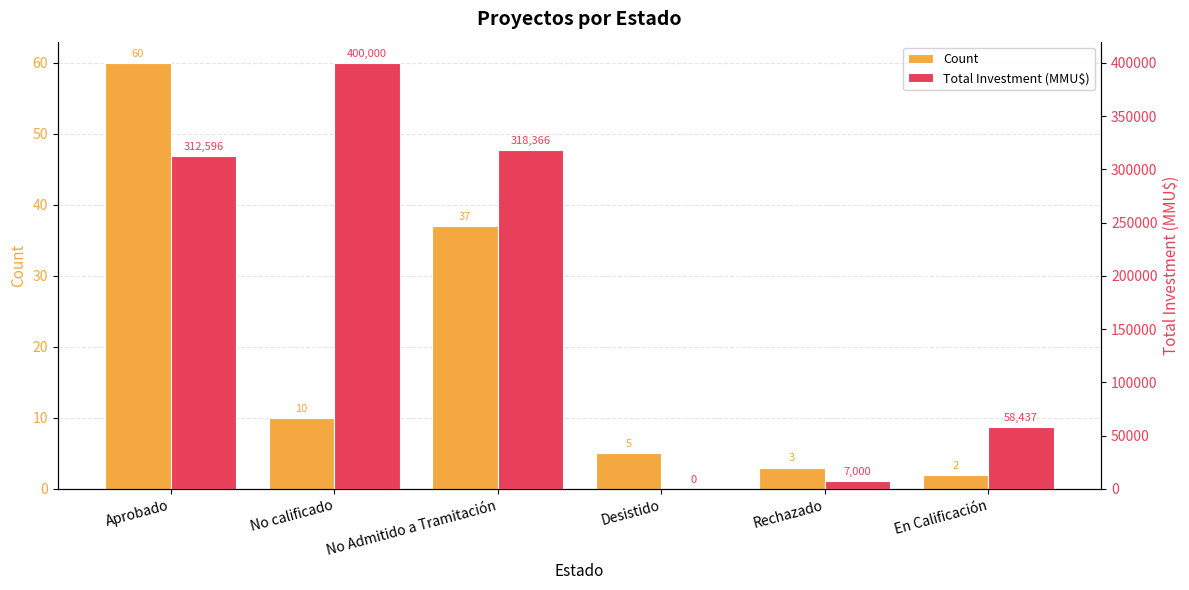

Which category has the highest value in the Count series?

Aprobado